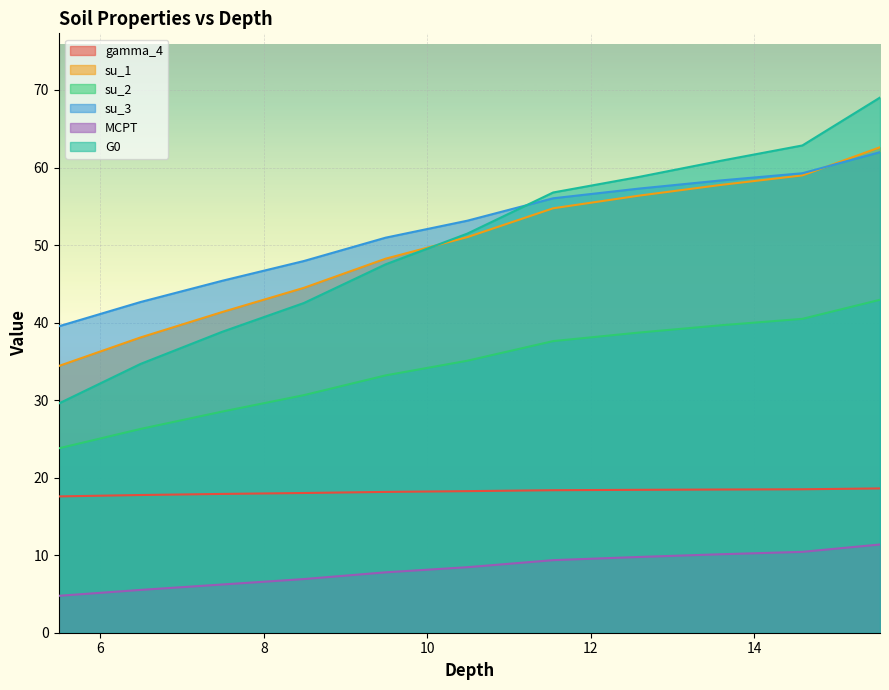

How many lines are shown in the chart?

6